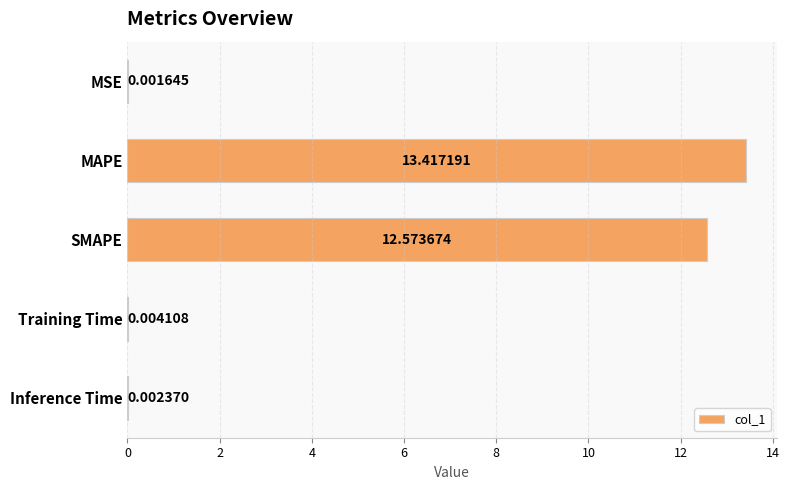

Which label corresponds to the largest value in the chart?

MAPE